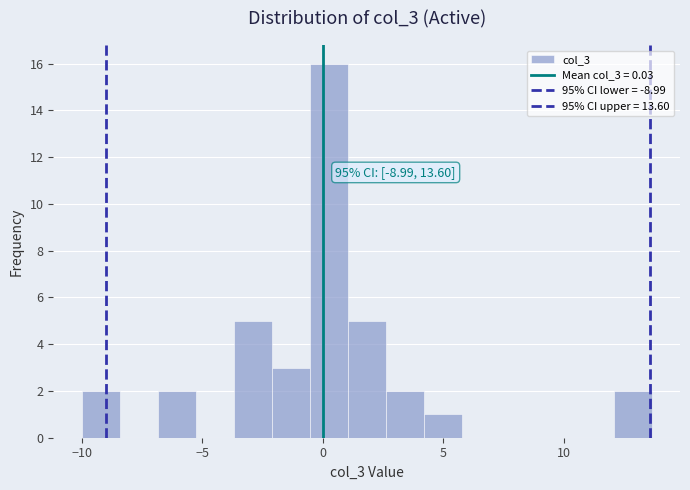

Around what value on the x-axis is the tallest bar? Give the approximate position of its centre, as read against the axis.

0.0